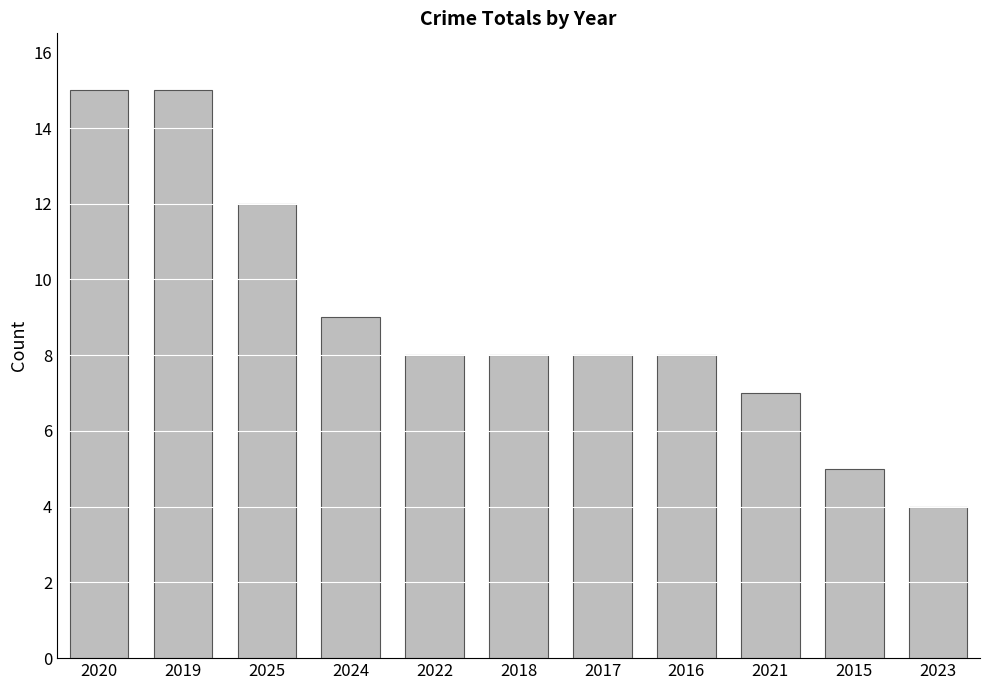

Reading left to right, what are all the values shown in this chart?

15	15	12	9	8	8	8	8	7	5	4